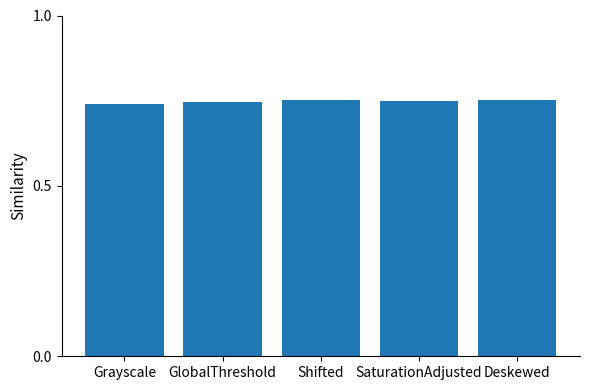

The value at Shifted is 1.1. True or false?

False